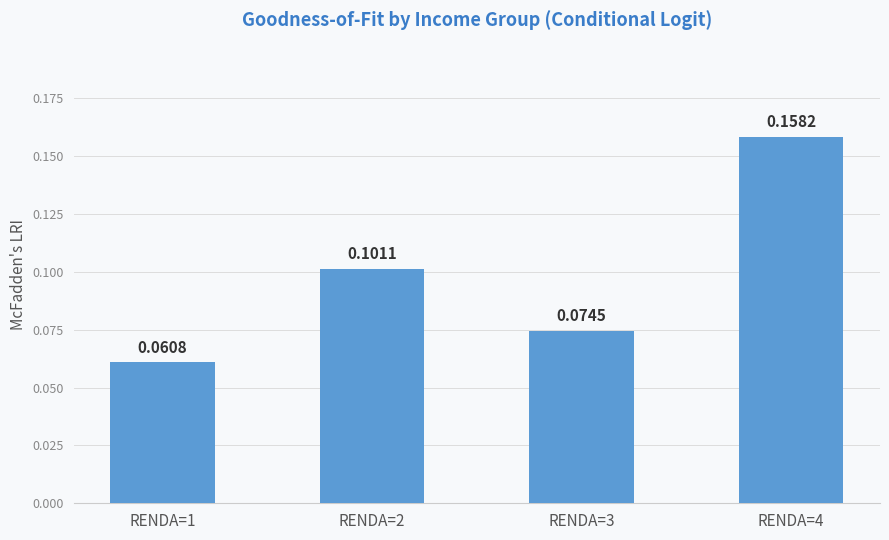

Between RENDA=4 and RENDA=2, which is larger?

RENDA=4